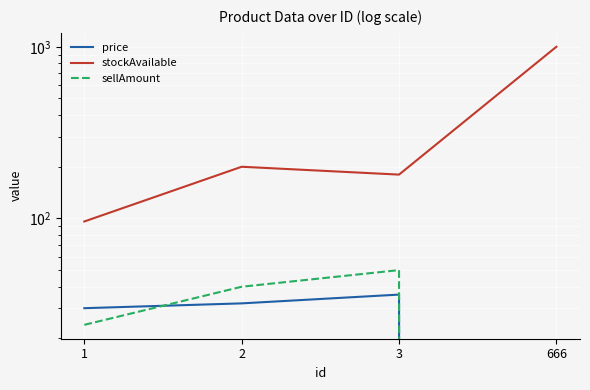

Does the chart display data point markers on the line(s)?

No